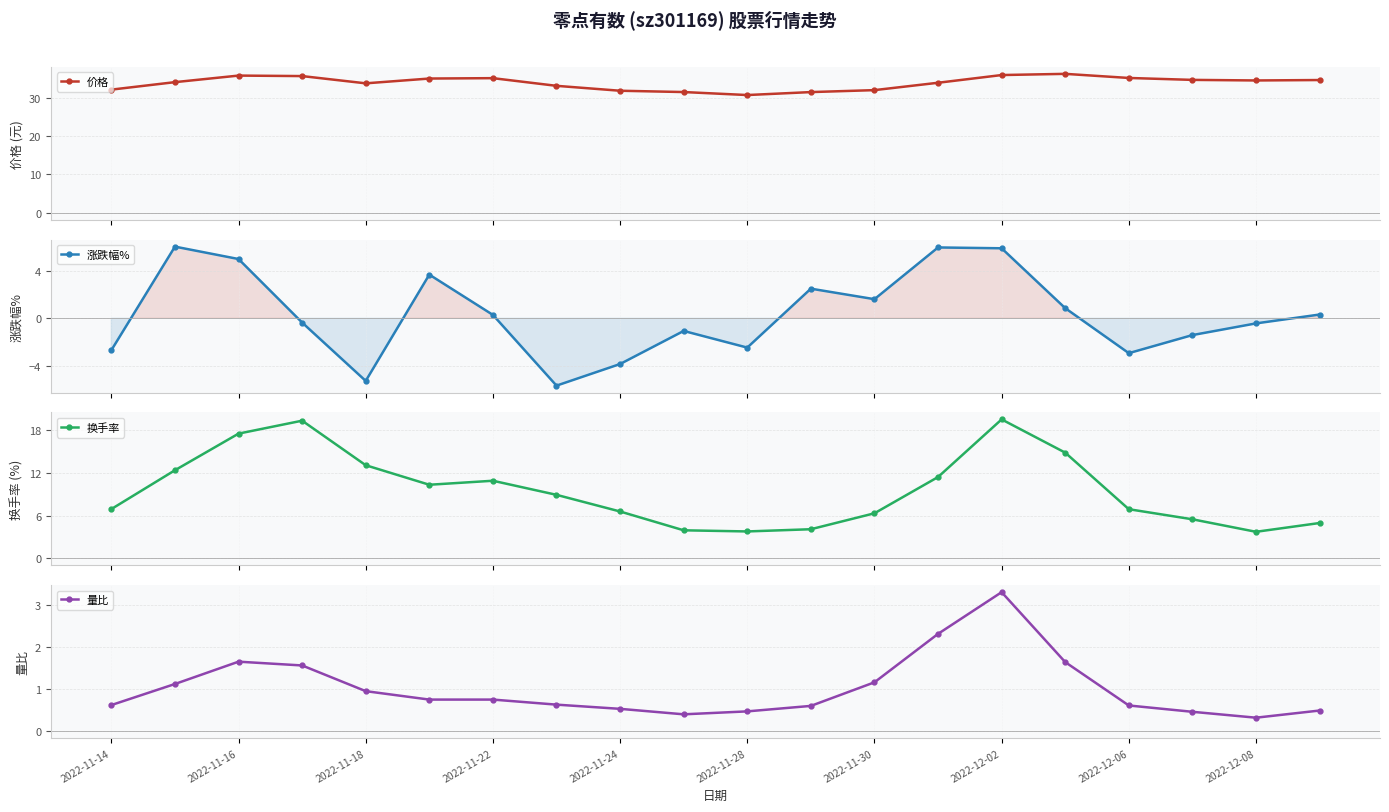

What value does the 换手率 series have at 15?

14.8